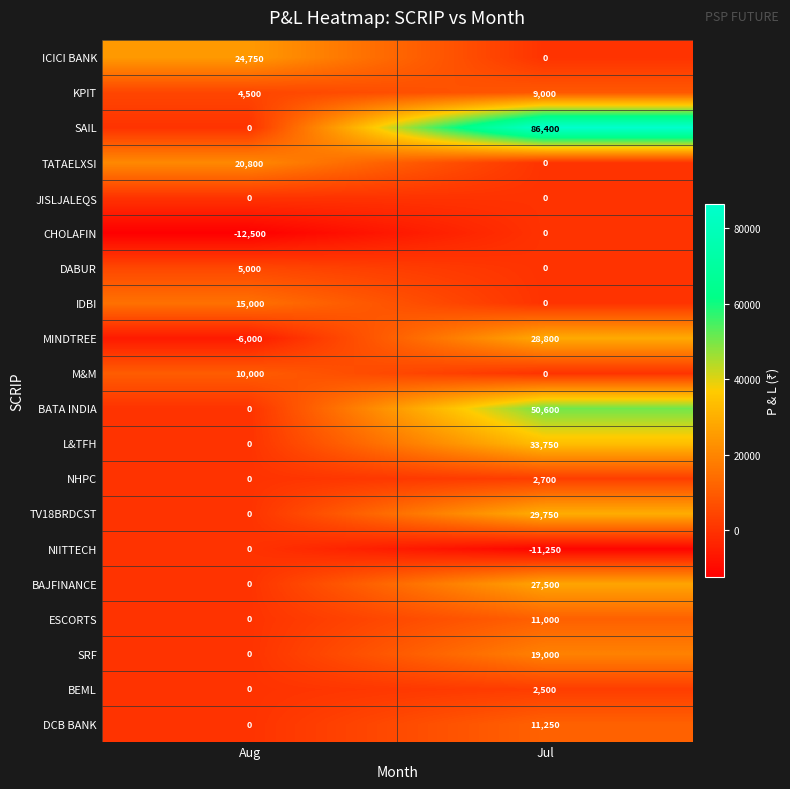

Is it true that SAIL equals 0 at Aug?

True